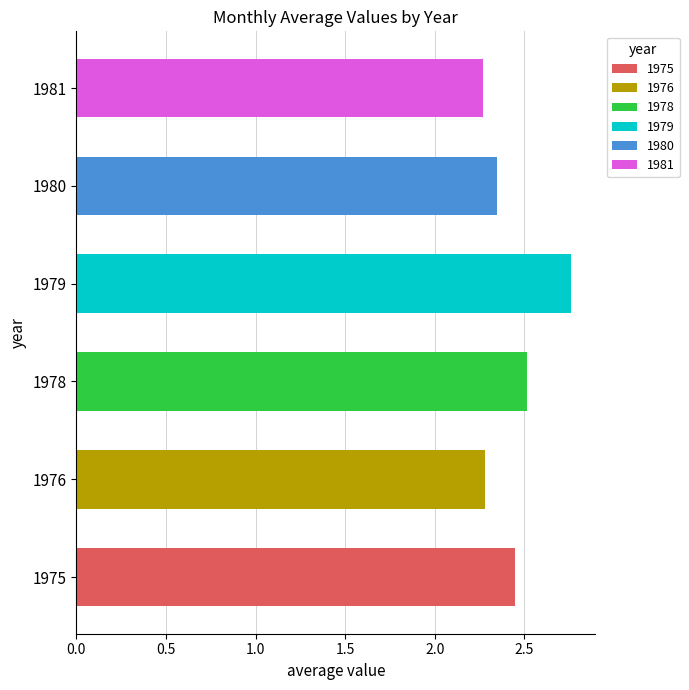

How many series are shown in this chart?

6